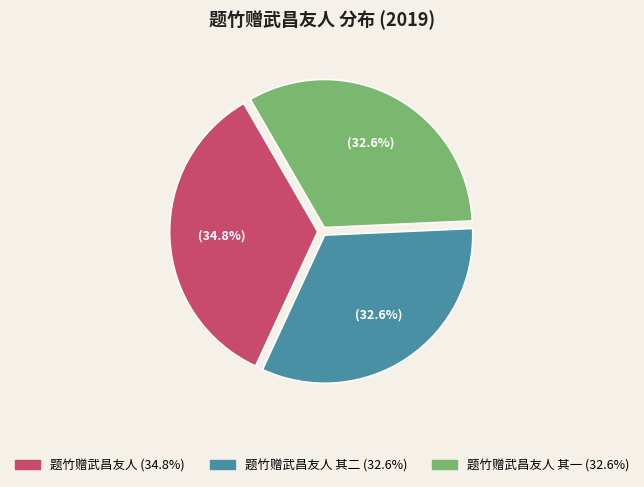

Is there a majority slice in this chart?

No